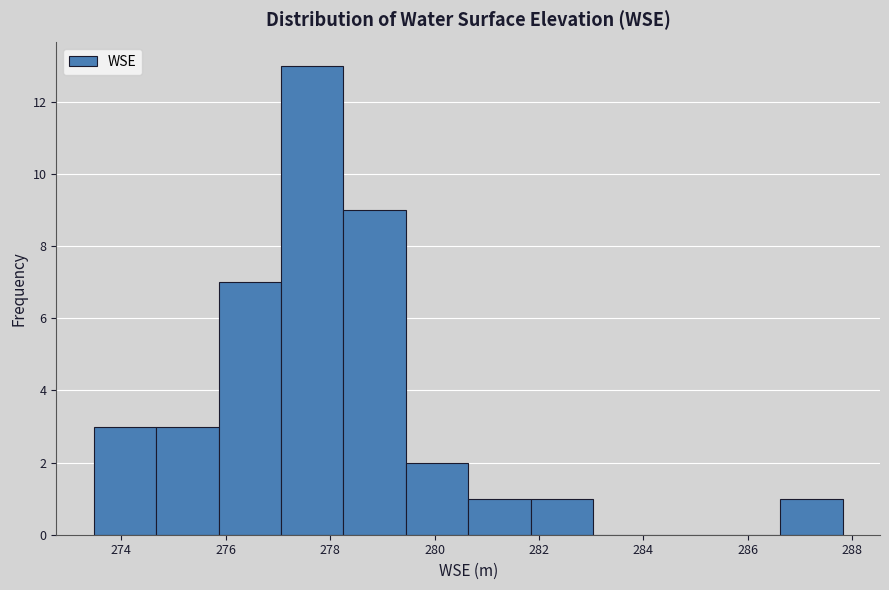

What is the height of the bar covering 279.4 to 280.6 on the x-axis? Neither the bar edges nor the heights are printed on the chart, so give them approximately, as read against the axes.

2